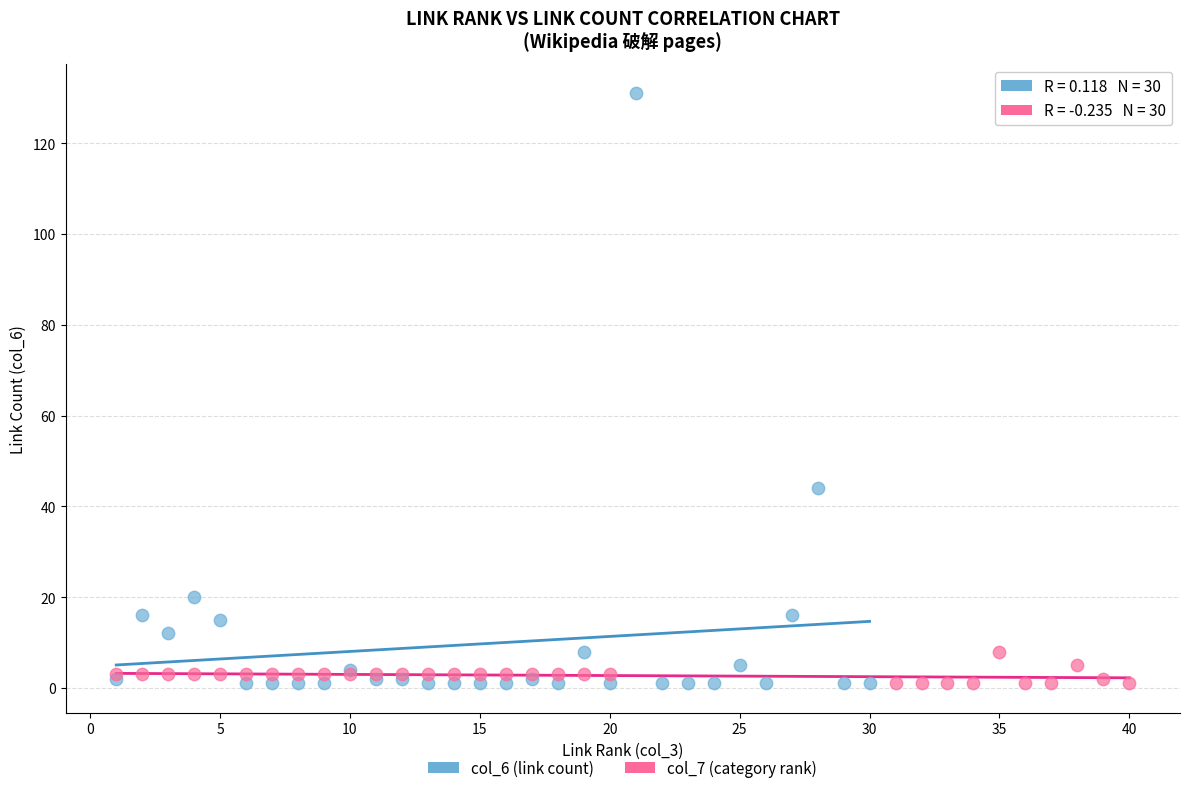

What are all the series names shown in the legend?

col_6 (link count), col_7 (category rank)